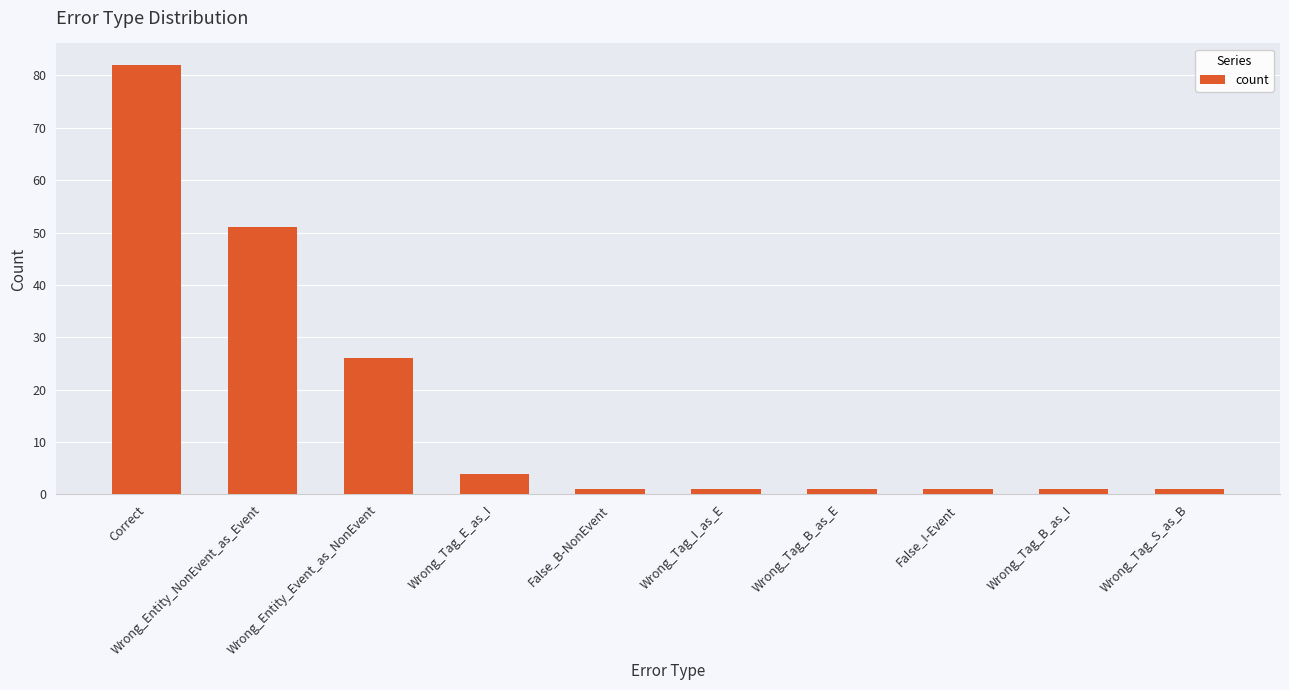

What is the average value?

17